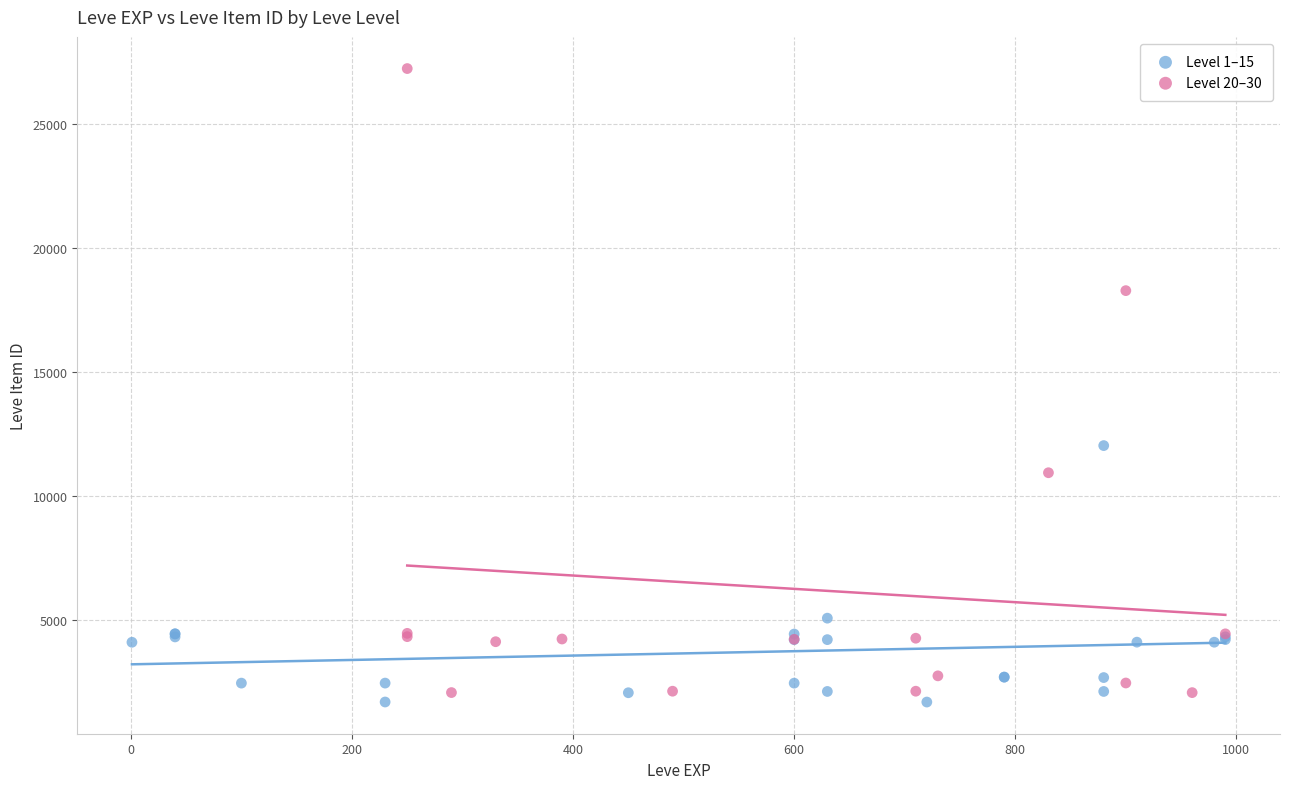

Which series reaches the maximum Y coordinate?

Level 20–30